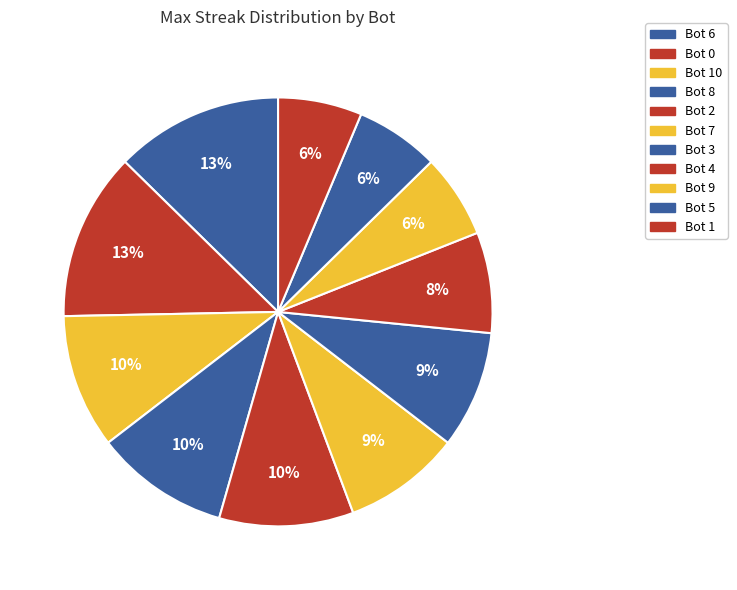

How many slices are in this pie chart?

11